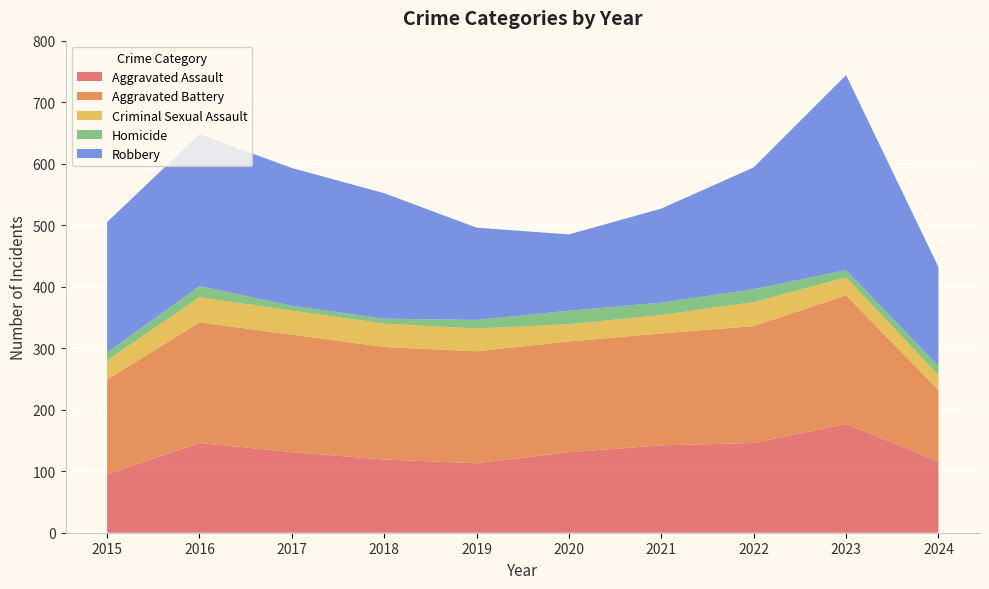

Reading right to left, what are all the values shown in this chart?

Aggravated Assault: 2024=116	2023=177	2022=146	2021=142	2020=131	2019=113	2018=119	2017=131	2016=146	2015=95
Aggravated Battery: 2024=116	2023=209	2022=190	2021=182	2020=180	2019=182	2018=183	2017=191	2016=196	2015=154
Criminal Sexual Assault: 2024=24	2023=29	2022=39	2021=30	2020=28	2019=37	2018=38	2017=39	2016=41	2015=31
Homicide: 2024=15	2023=12	2022=21	2021=20	2020=22	2019=14	2018=8	2017=8	2016=18	2015=13
Robbery: 2024=161	2023=317	2022=198	2021=153	2020=124	2019=150	2018=204	2017=224	2016=247	2015=212